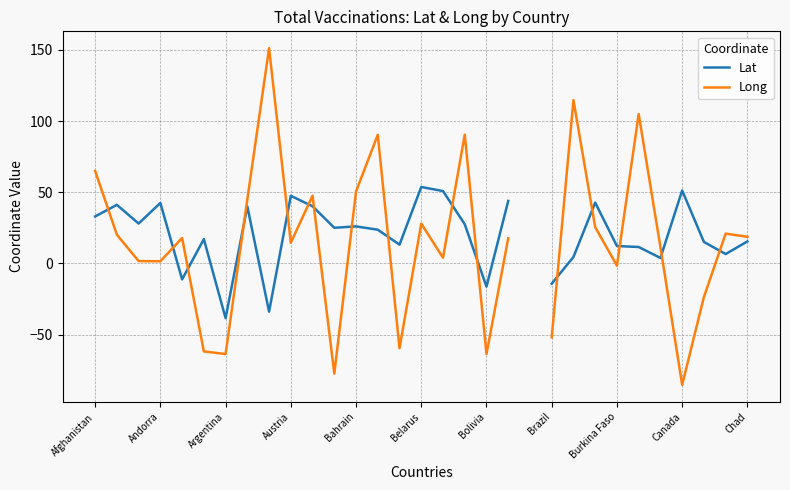

What is the highest value of the Long series?

151.2